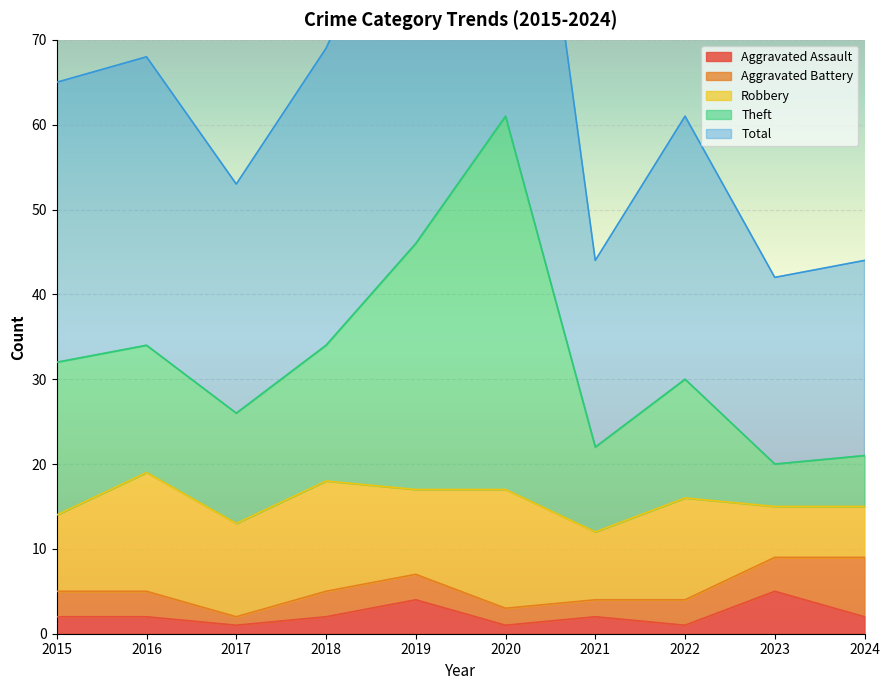

How many interior local valleys does the Theft series have?

3